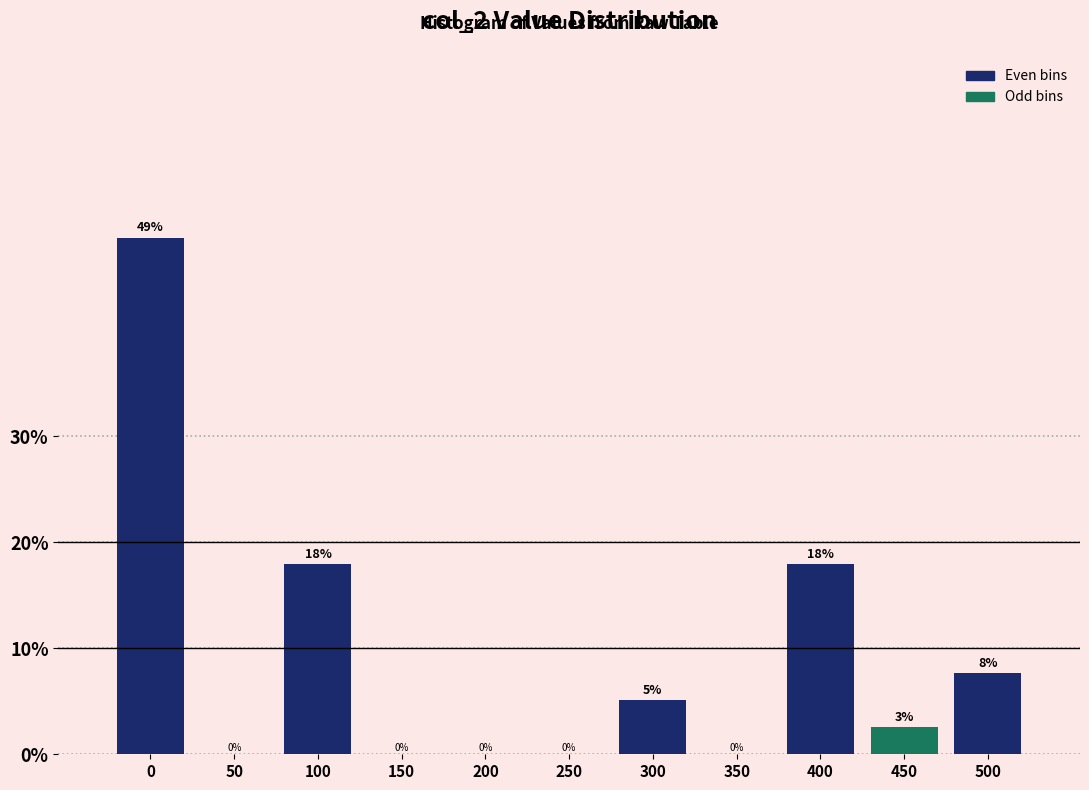

Approximately how many times larger is the value at 400 compared to 0?

0.4